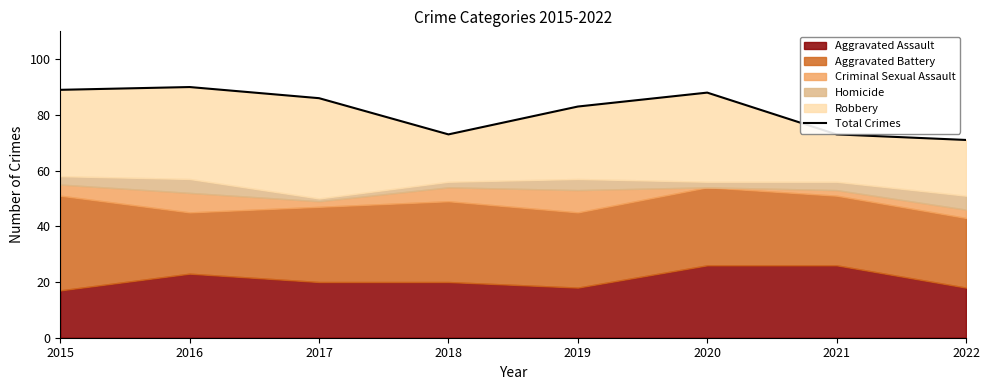

Reading right to left, list all the values displayed in this chart.

2022=71	2021=73	2020=88	2019=83	2018=73	2017=86	2016=90	2015=89